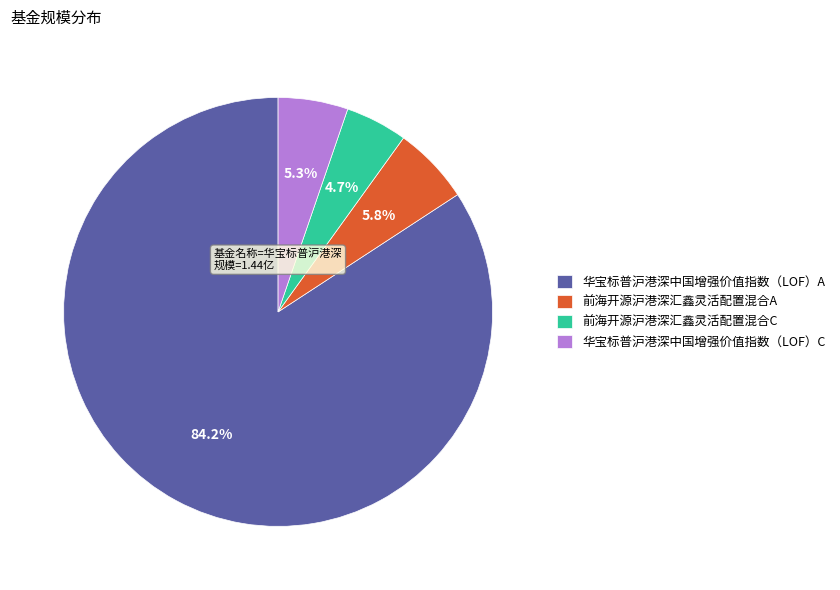

To the nearest percent, what is the difference between the 华宝标普沪港深中国增强价值指数（LOF）C and 前海开源沪港深汇鑫灵活配置混合C slice percentages?

1%